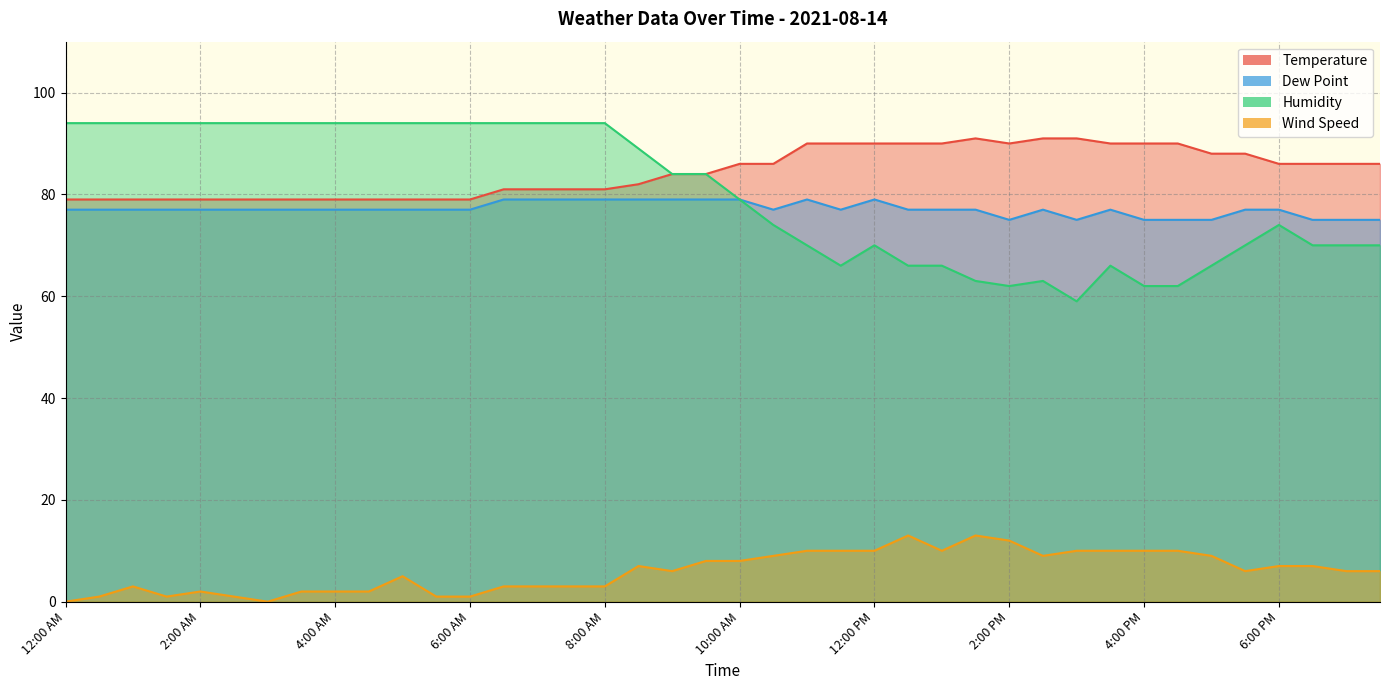

What is the maximum value shown in the chart?

94